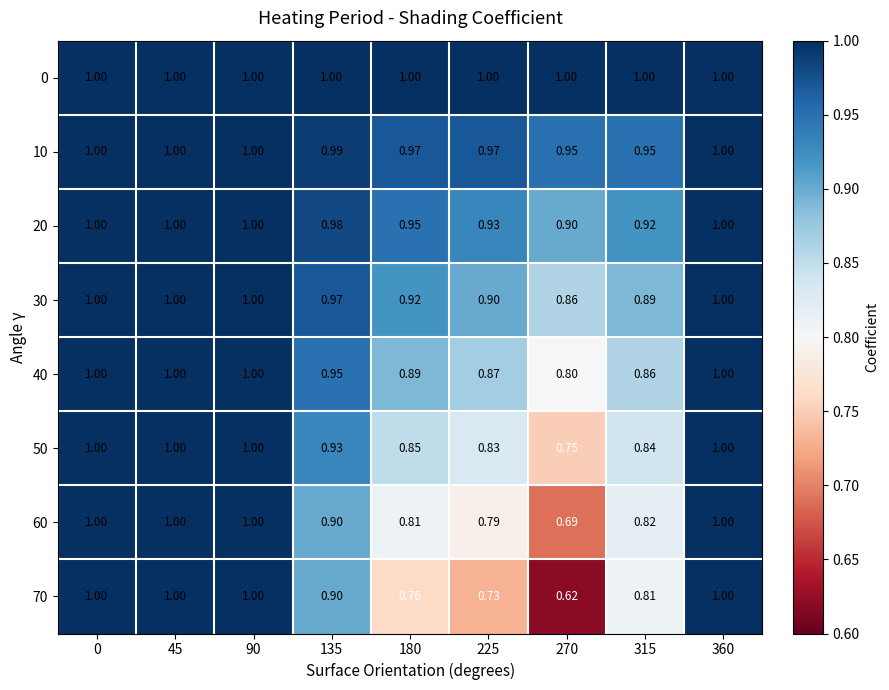

Between 45 and 225, which series saw the biggest shift?

70